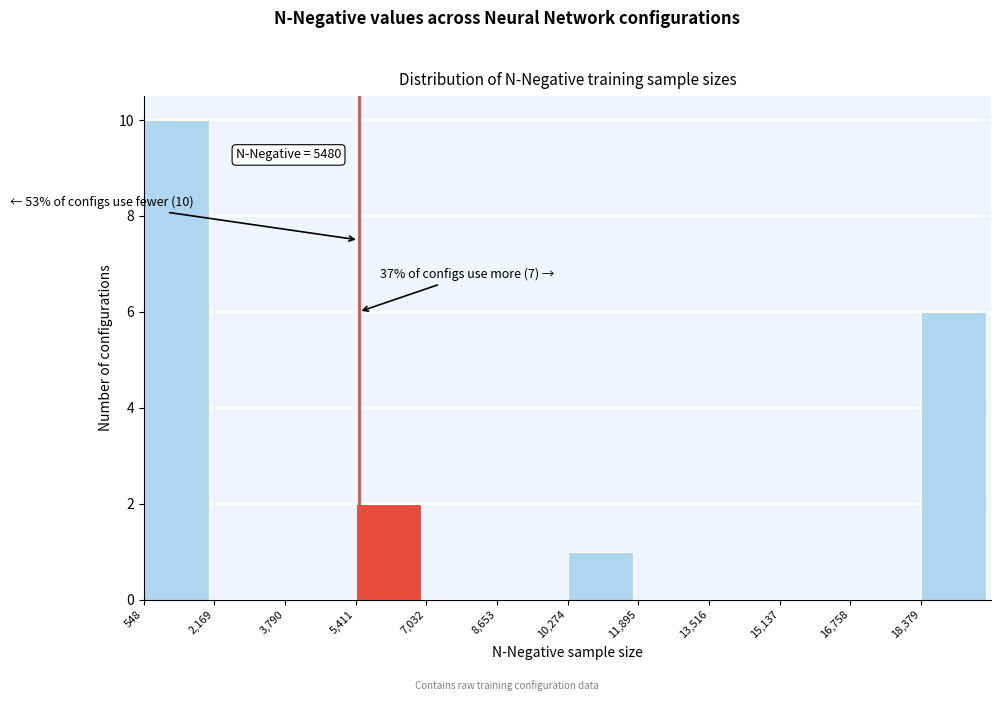

Which range on the x-axis has the tallest bar?

600 to 2200